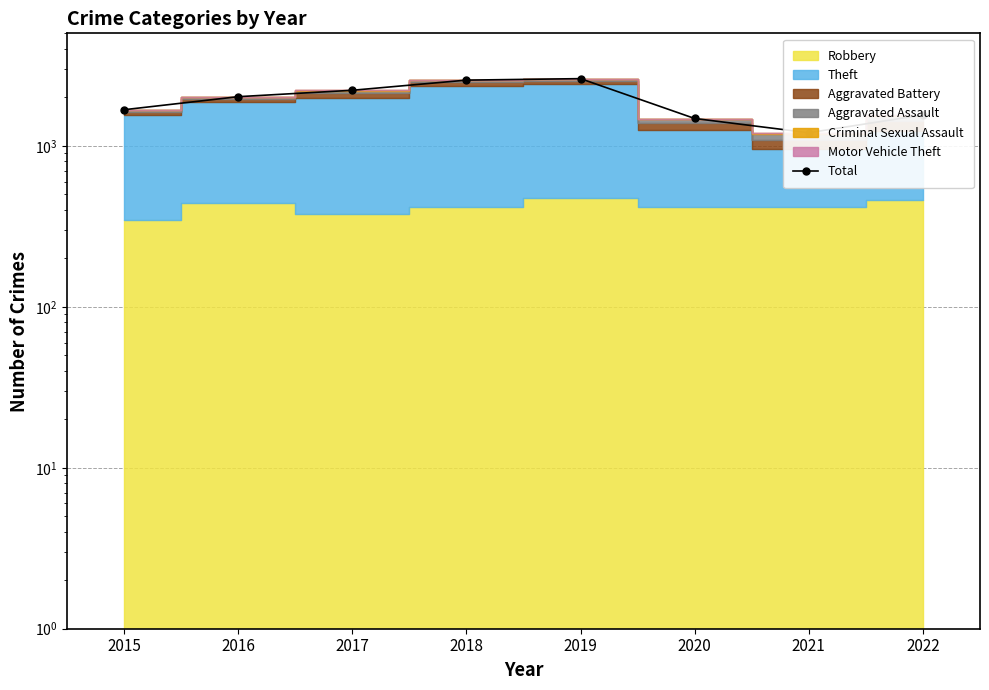

What is the change in value from 2020 to 2021?

-273